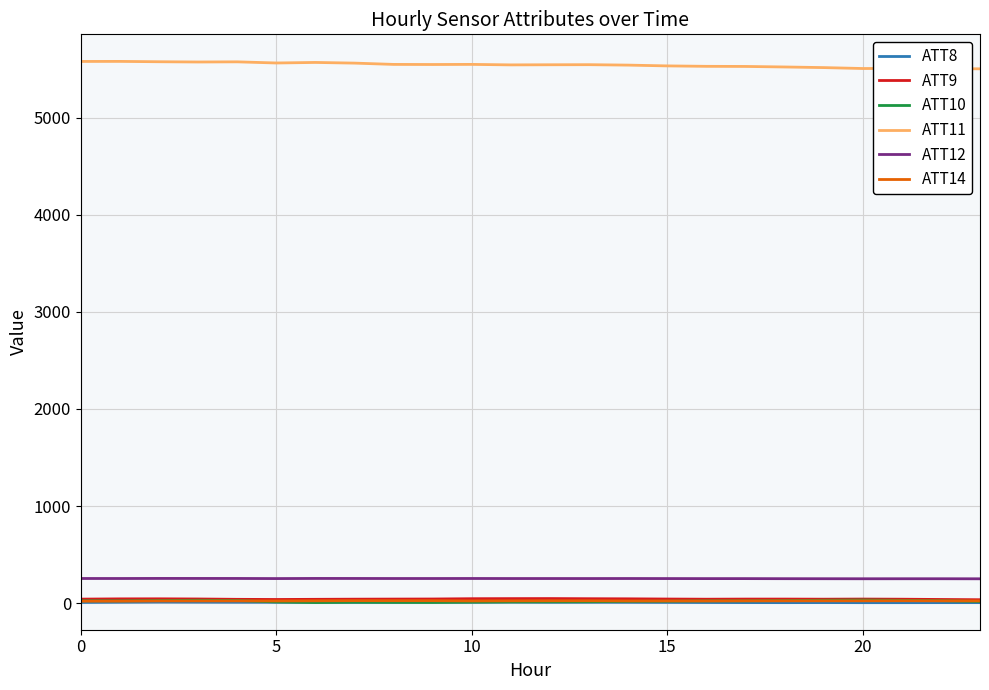

Which series has the largest total across all categories?

ATT11